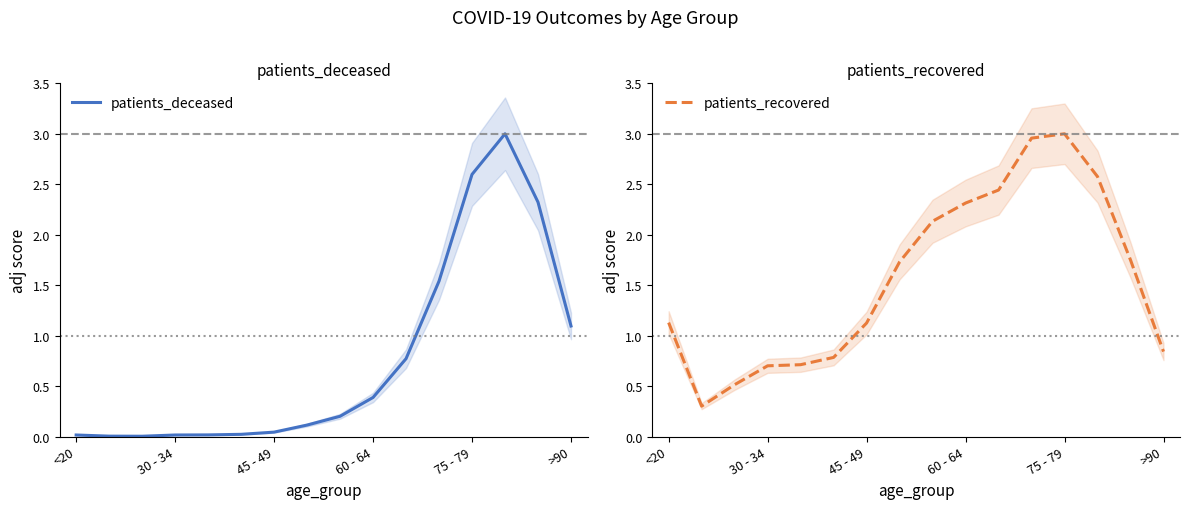

Between 13 and 7, which is larger?

13